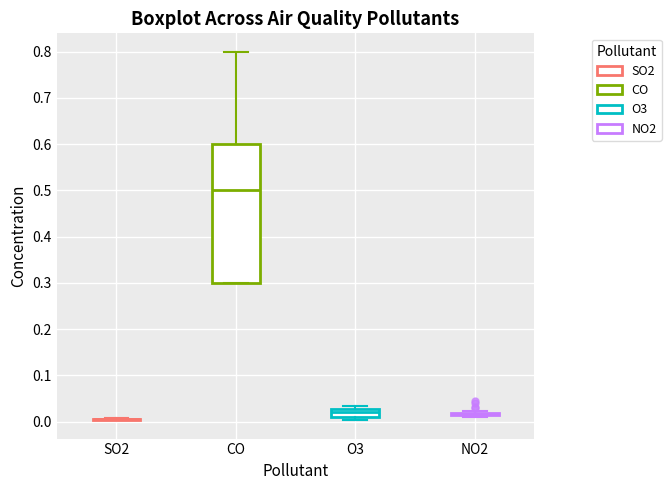

Reading left to right, transcribe this box plot: for each box, give where its median line is, the range the box spans, and where its two whiskers end, as read against the y-axis. The values are not printed on the chart, so give them approximately, as read against the axis.

SO2: box collapsed to a line at 0.01, whiskers 0.00 to 0.01
CO: median 0.50, box 0.30 to 0.60, whiskers 0.30 to 0.80
O3: median 0.02, box 0.01 to 0.03, whiskers 0.00 to 0.03 (just above the box's upper edge)
NO2: box collapsed to a line at 0.02, whiskers 0.01 to 0.02